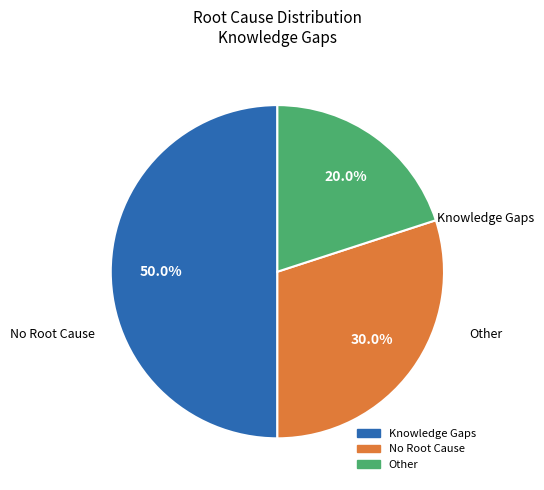

To the nearest percent, what is the combined percentage of Other and No Root Cause?

50%